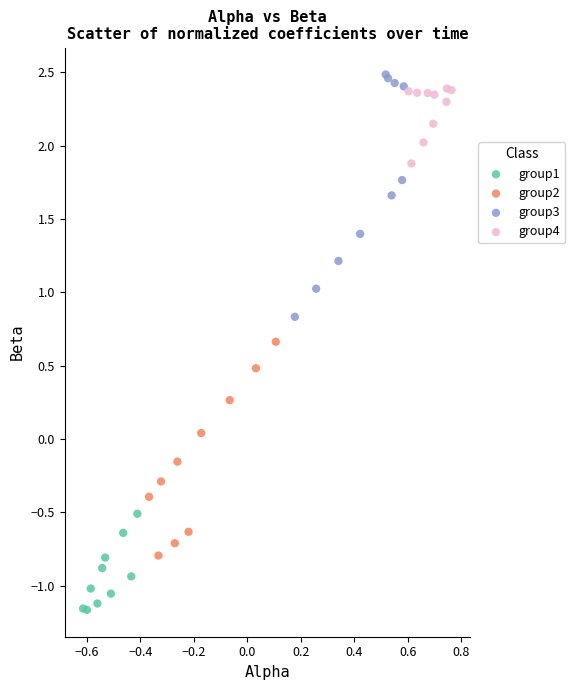

Which series has the widest spread of Y values?

group3